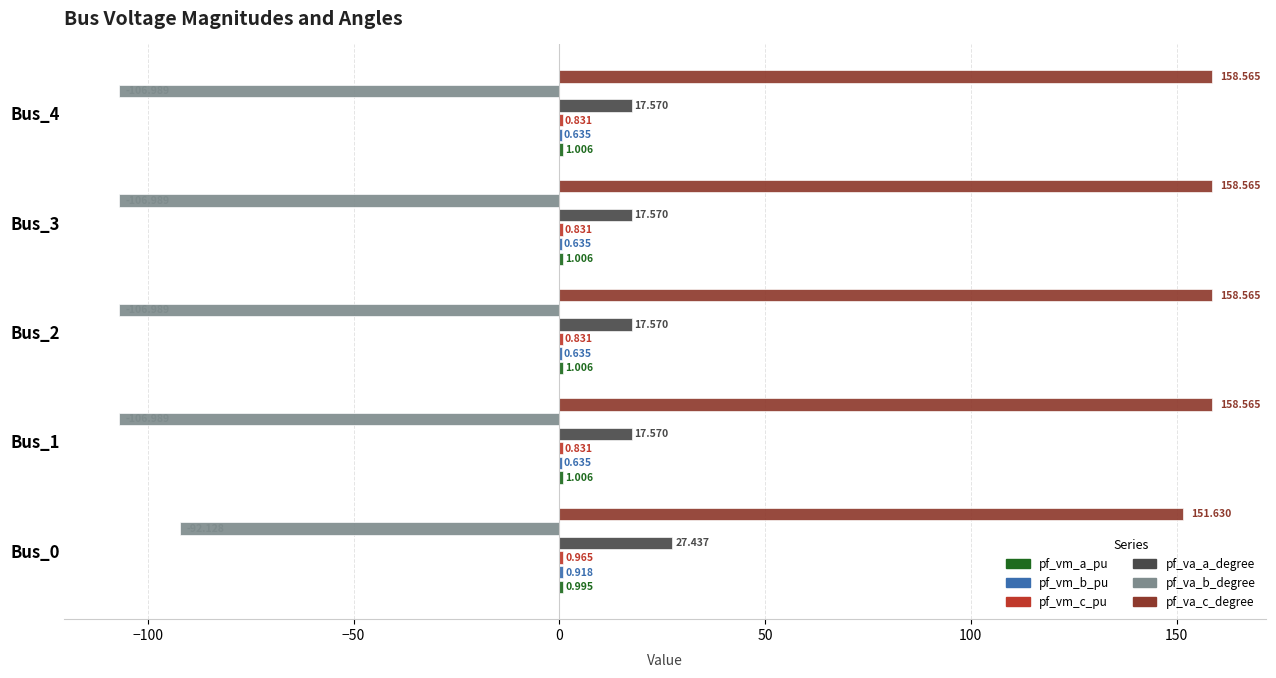

Which series has the widest spread of values?

pf_va_b_degree